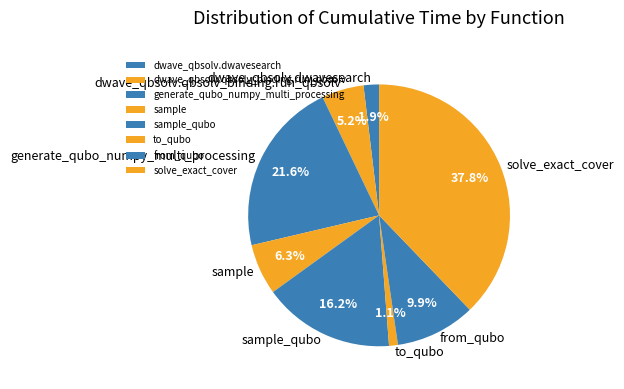

To the nearest percent, what is the average slice percentage?

12%